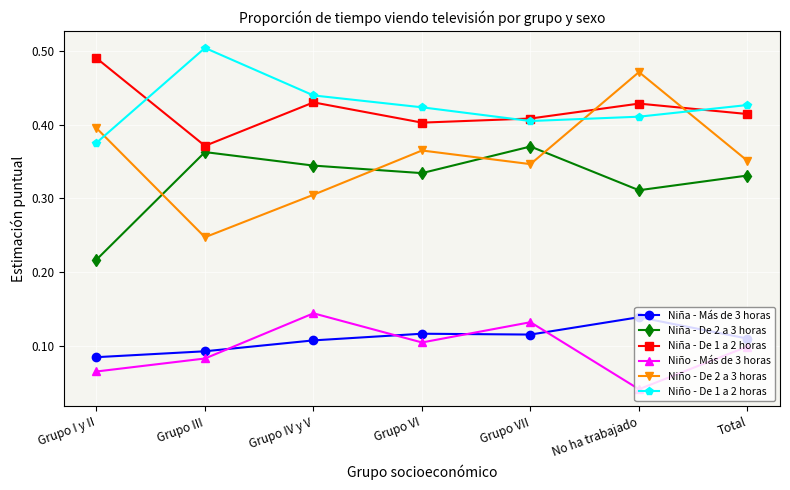

The Niño - De 1 a 2 horas series shows 0.2 at Grupo VII. True or false?

False